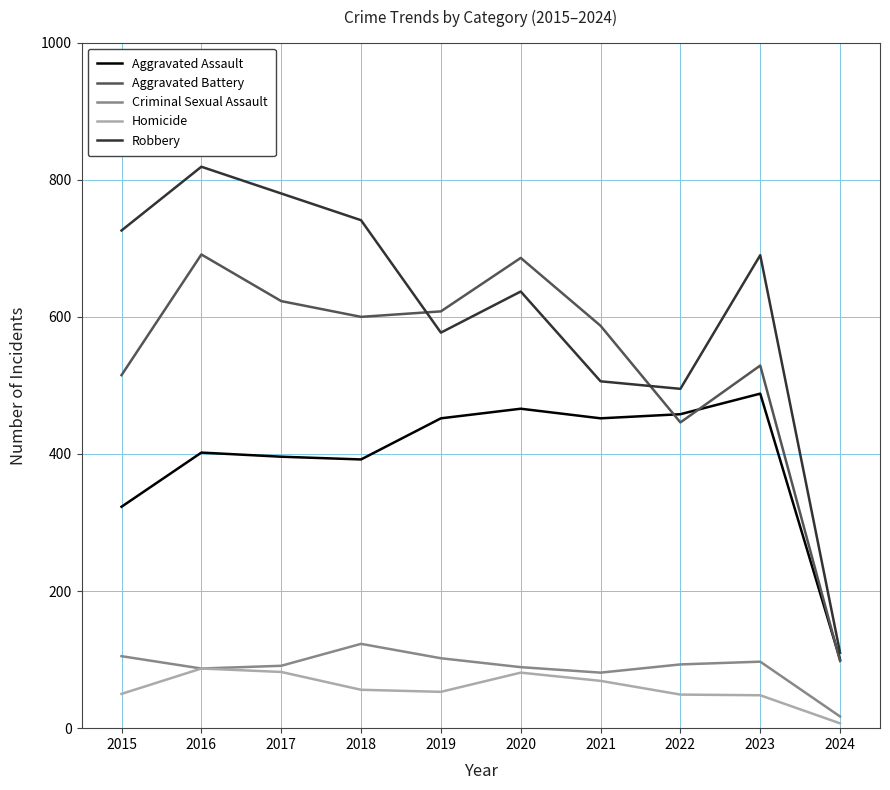

What is the smallest value displayed?

7